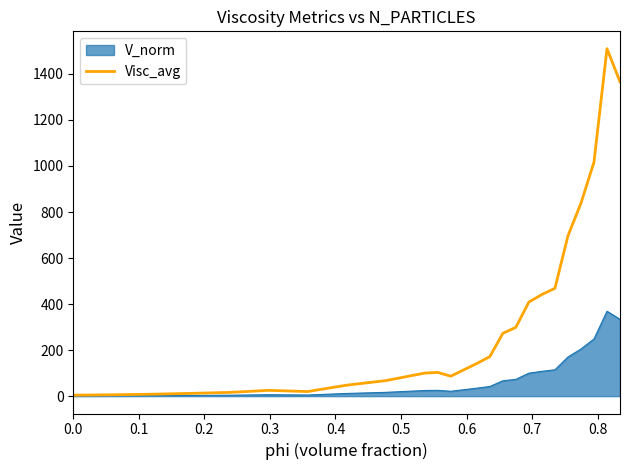

How many lines are shown in the chart?

2